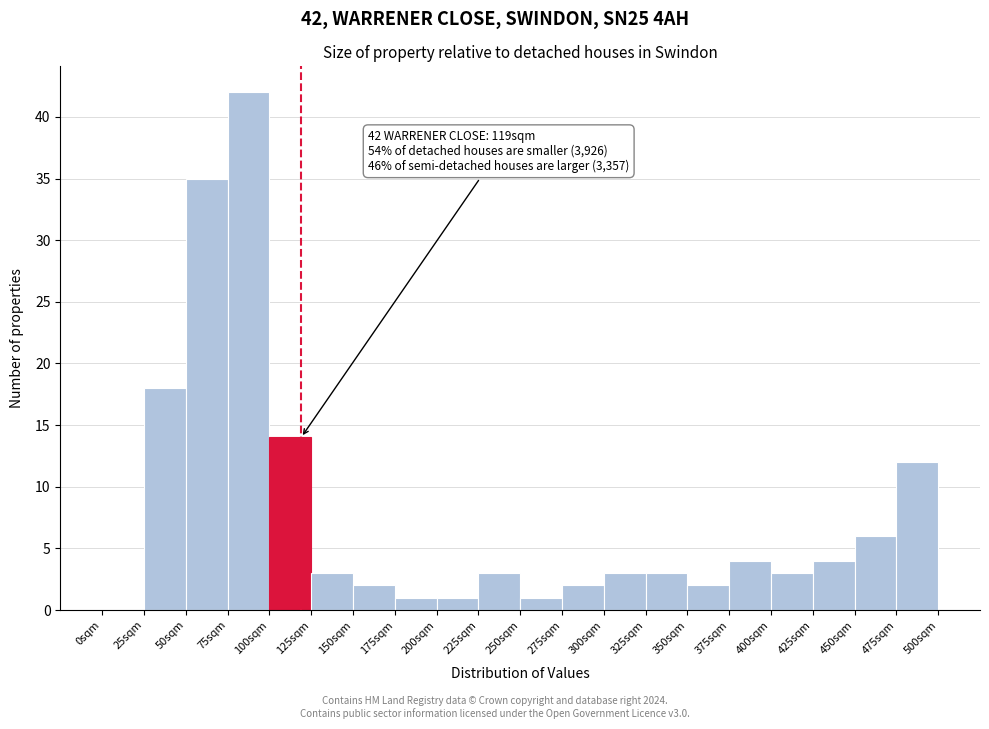

Over which range of the x-axis is the bar tallest?

75 to 100